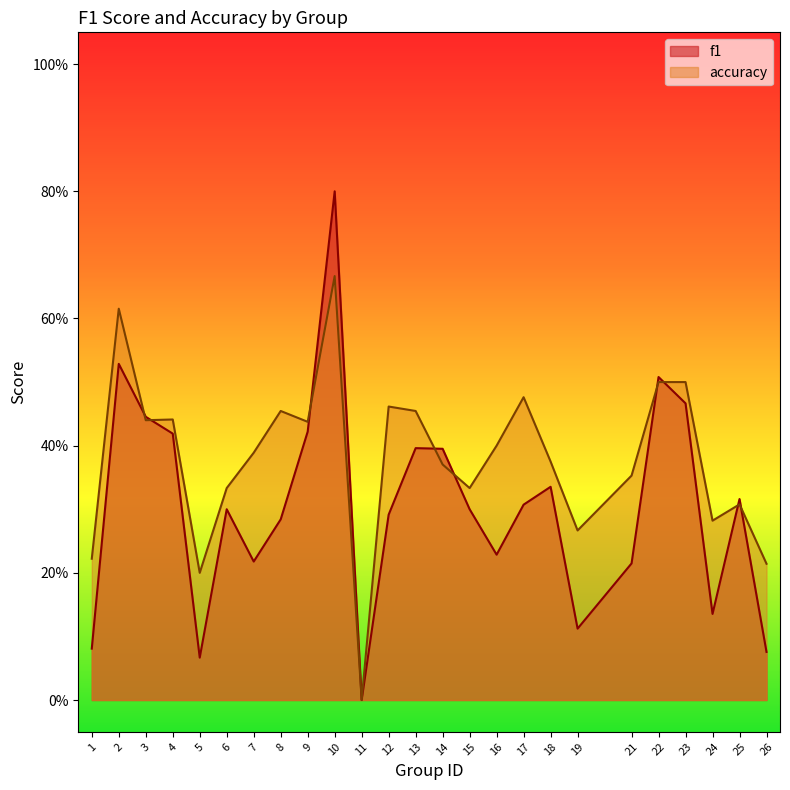

Rank the series at 21 from lowest to highest value.

f1, accuracy